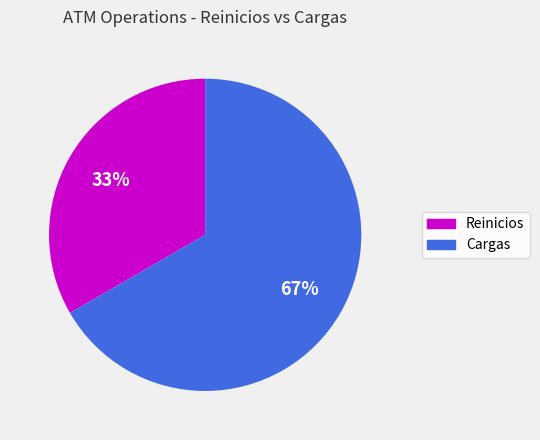

Is the sum of Cargas and Reinicios greater than half?

Yes